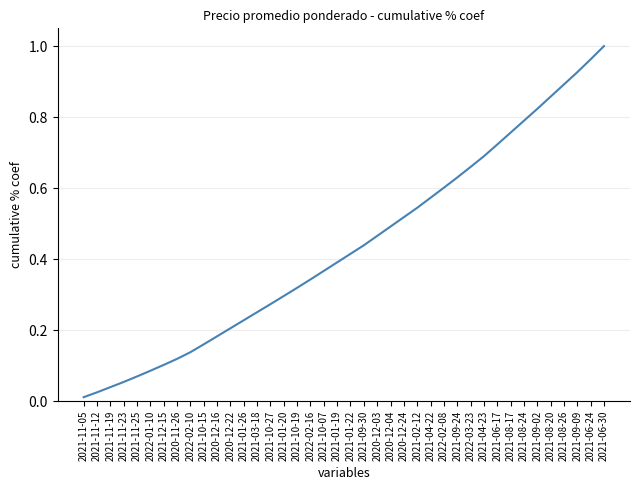

Count the number of data series in this chart.

1